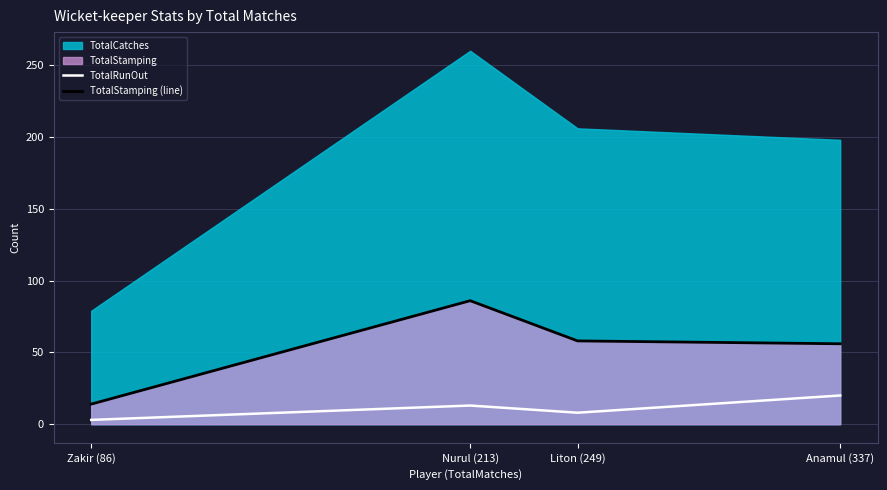

In TotalStamping (line), how many points are higher than both neighbors (excluding endpoints)?

1